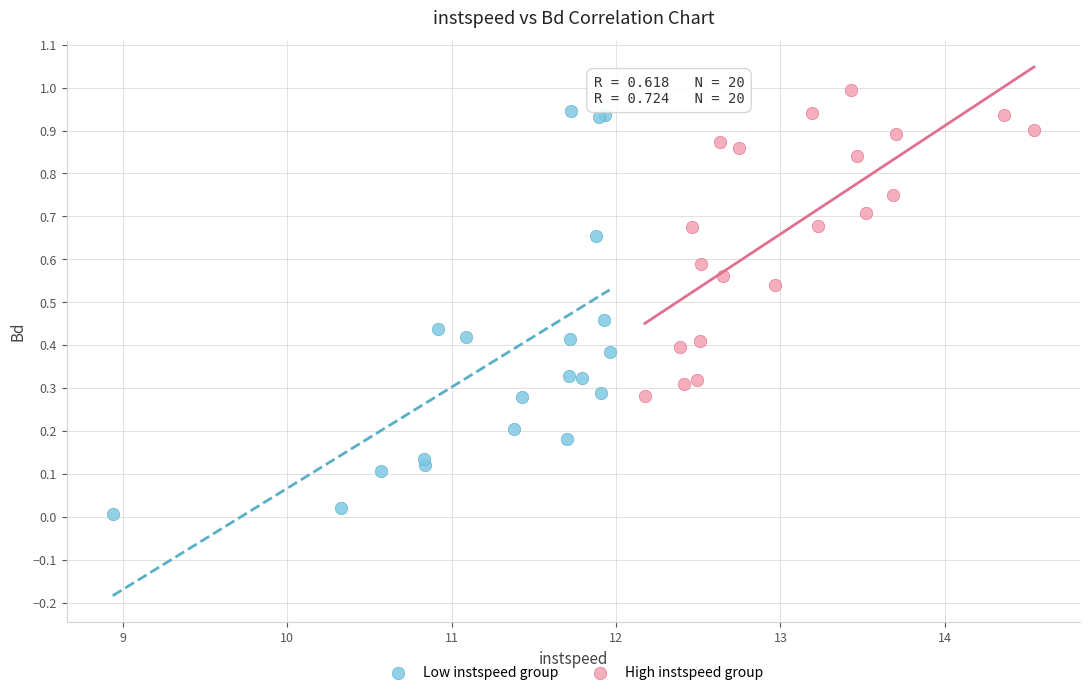

What are all the series names shown in the legend?

Low instspeed group, High instspeed group